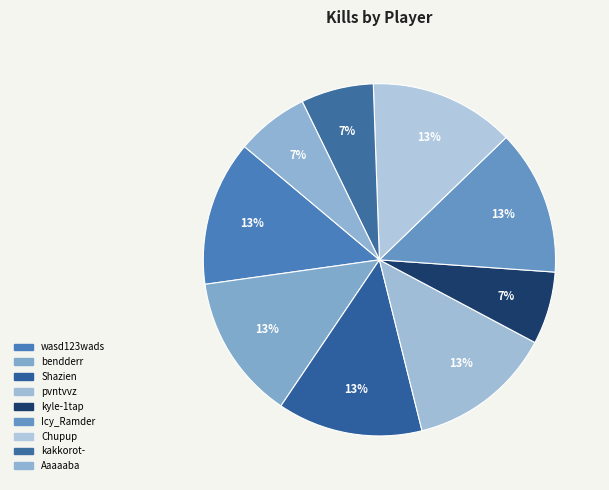

How many slices are in this pie chart?

9